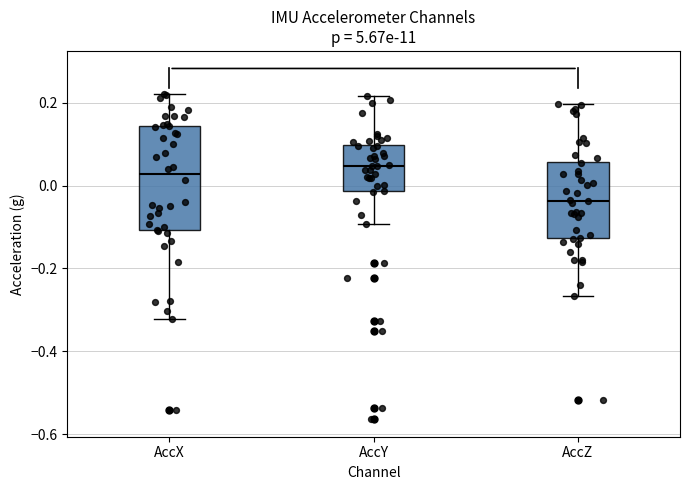

Which box's median line is the lowest?

AccZ